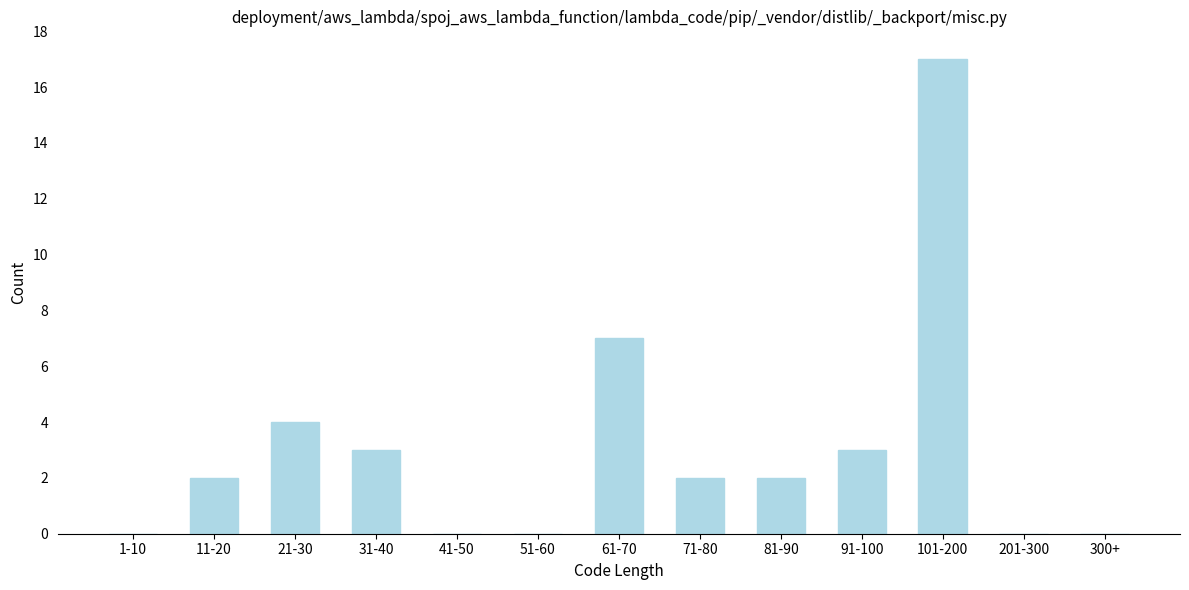

Reading left to right, list all the values displayed in this chart.

1-10=0	11-20=2	21-30=4	31-40=3	41-50=0	51-60=0	61-70=7	71-80=2	81-90=2	91-100=3	101-200=17	201-300=0	300+=0